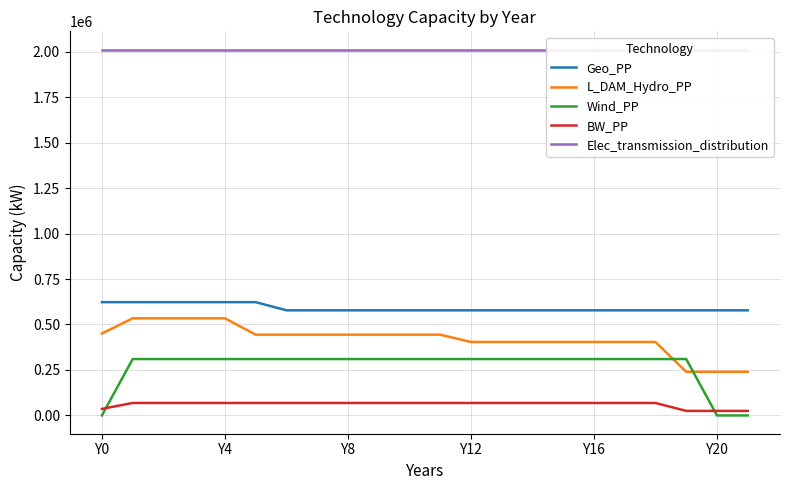

At which label does L_DAM_Hydro_PP first exceed 444000?

Y0